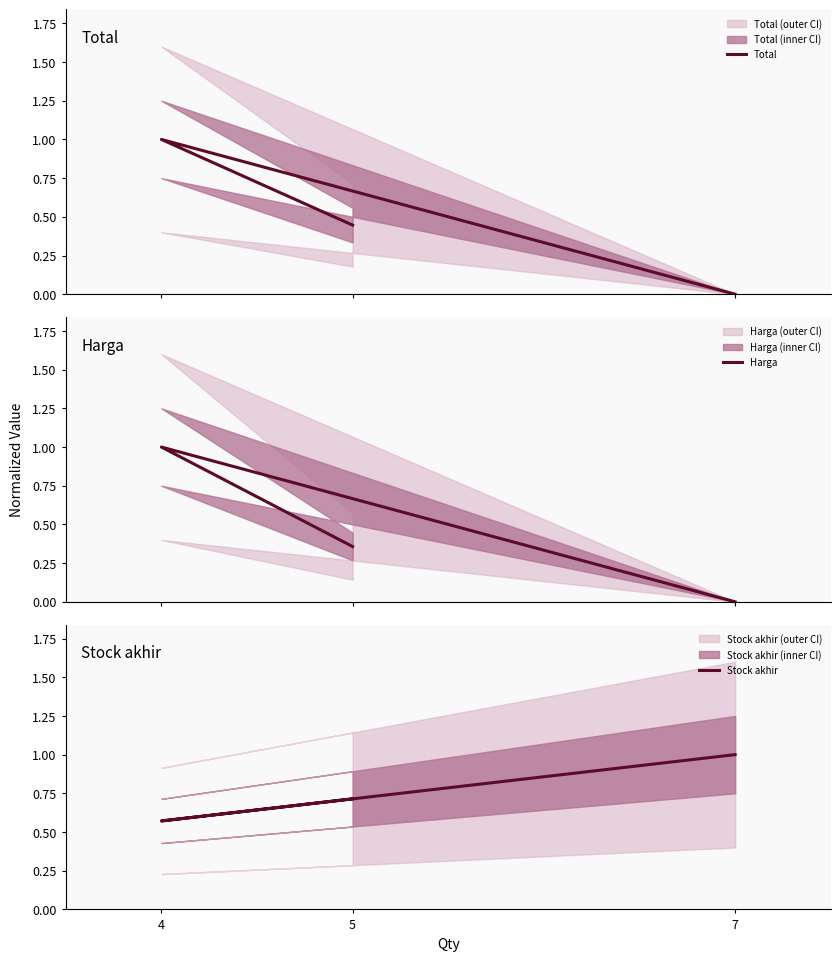

How many lines are shown in the chart?

3